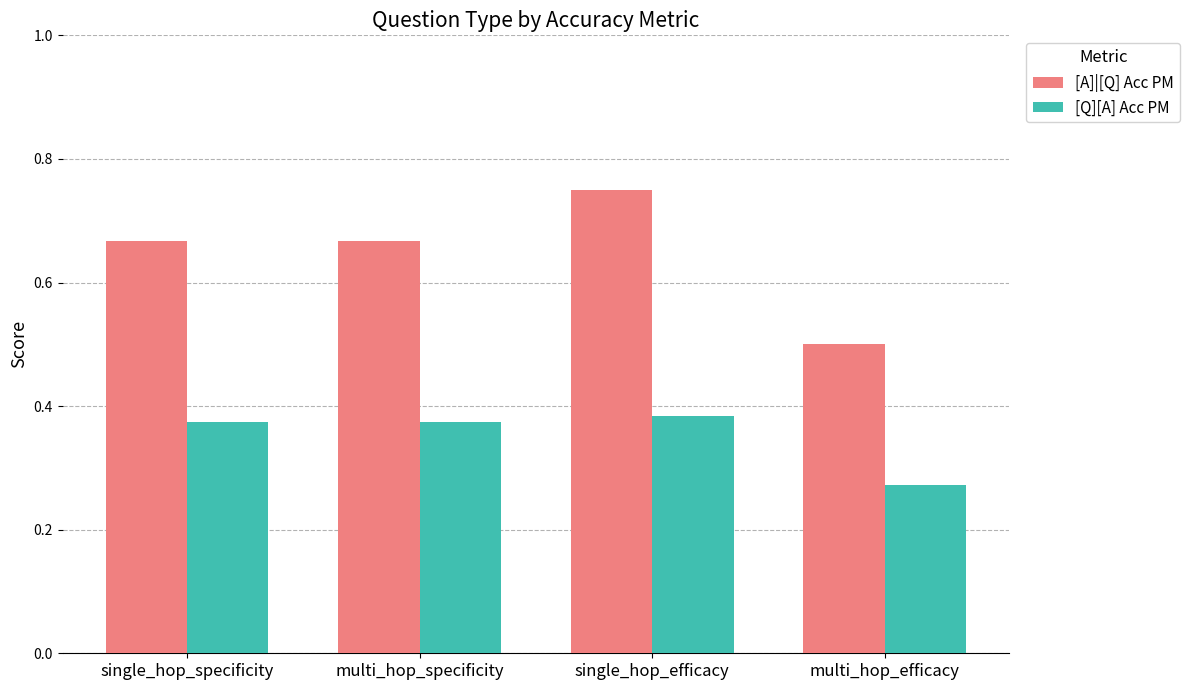

How many [A]|[Q] Acc PM values are between 0 and 1?

4